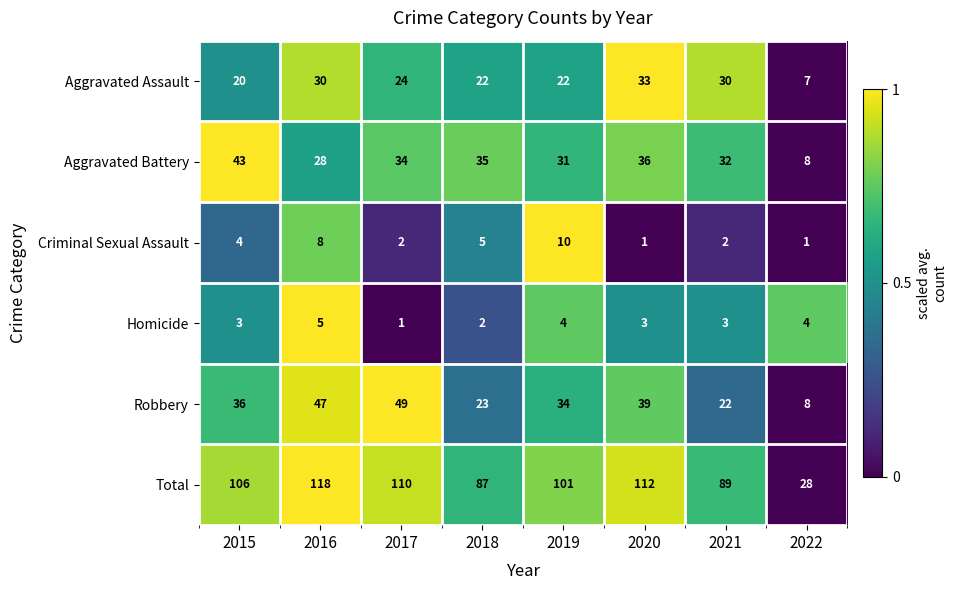

At 2016, list the series in order from smallest to largest.

Homicide, Criminal Sexual Assault, Aggravated Battery, Aggravated Assault, Robbery, Total